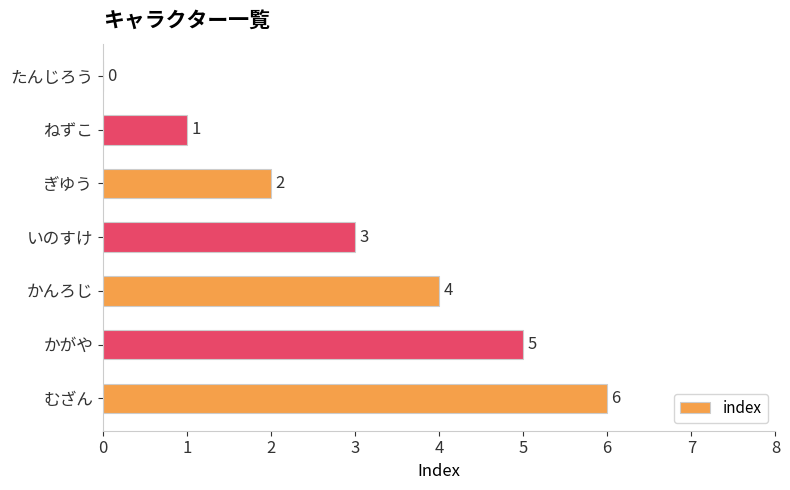

Approximately how many times larger is the value at ぎゆう compared to かがや?

0.4